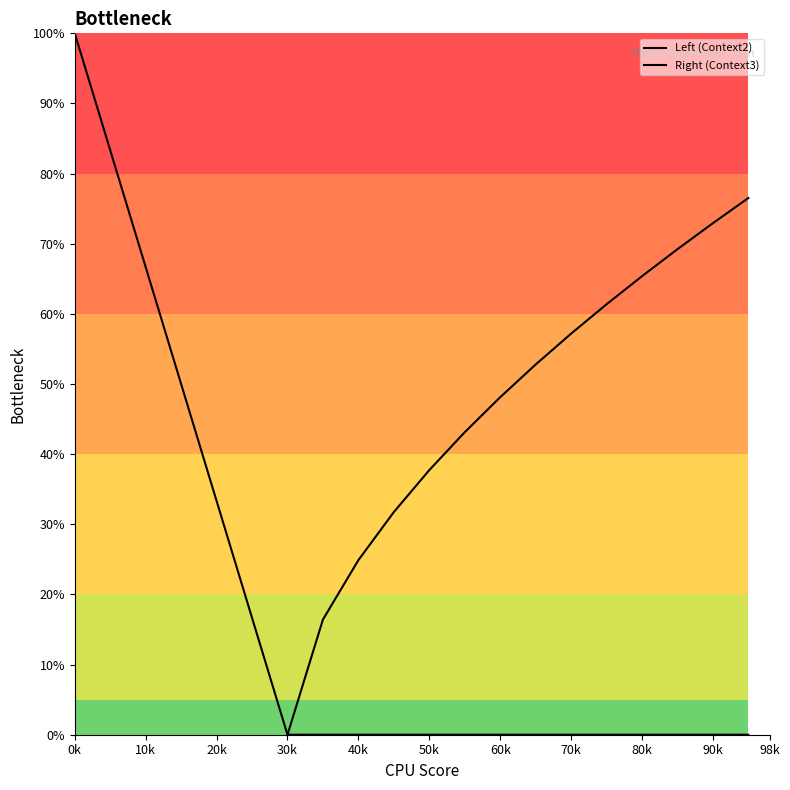

The value of Left (Context2) at 50k is 26.3. True or false?

False